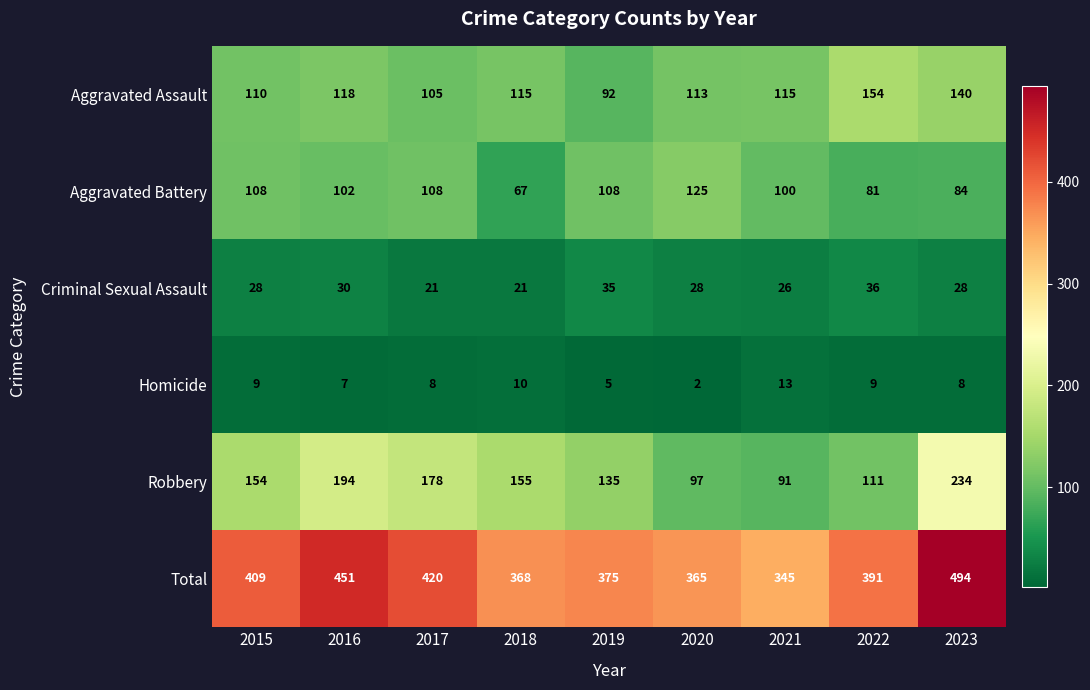

Which series has the widest spread of values?

Total